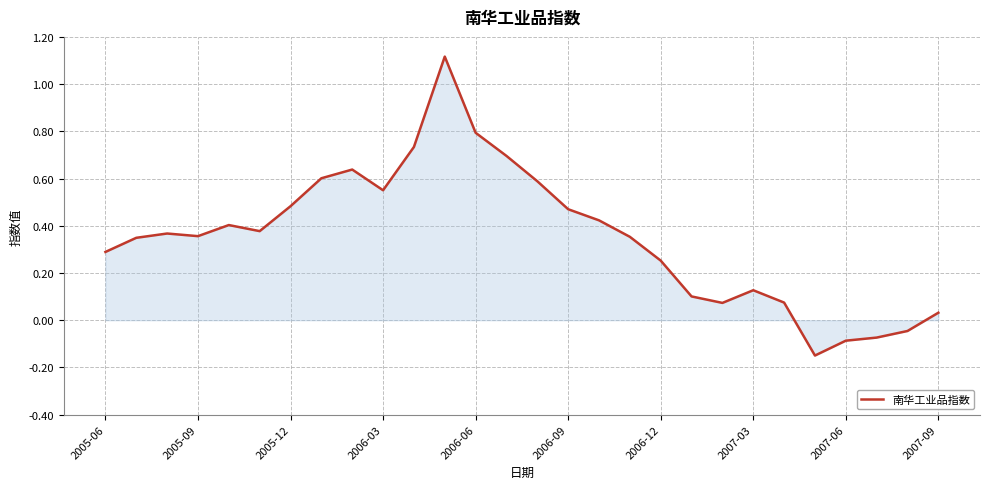

What is the difference between the maximum and minimum values?

1.3